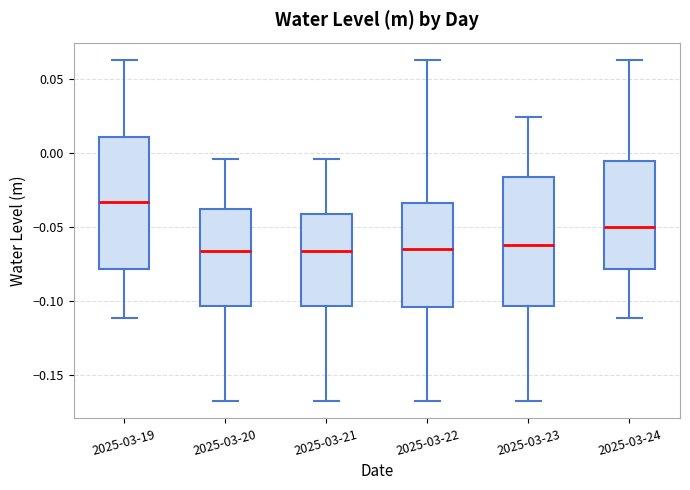

Reading left to right, transcribe this box plot: for each box, give where its median line is, the range the box spans, and where its two whiskers end, as read against the y-axis. The values are not printed on the chart, so give them approximately, as read against the axis.

2025-03-19: median -0.035, box -0.080 to 0.010, whiskers -0.110 to 0.065
2025-03-20: median -0.065, box -0.105 to -0.040, whiskers -0.170 to -0.005
2025-03-21: median -0.065, box -0.105 to -0.040, whiskers -0.170 to -0.005
2025-03-22: median -0.065, box -0.105 to -0.035, whiskers -0.170 to 0.065
2025-03-23: median -0.060, box -0.105 to -0.015, whiskers -0.170 to 0.025
2025-03-24: median -0.050, box -0.080 to -0.005, whiskers -0.110 to 0.065